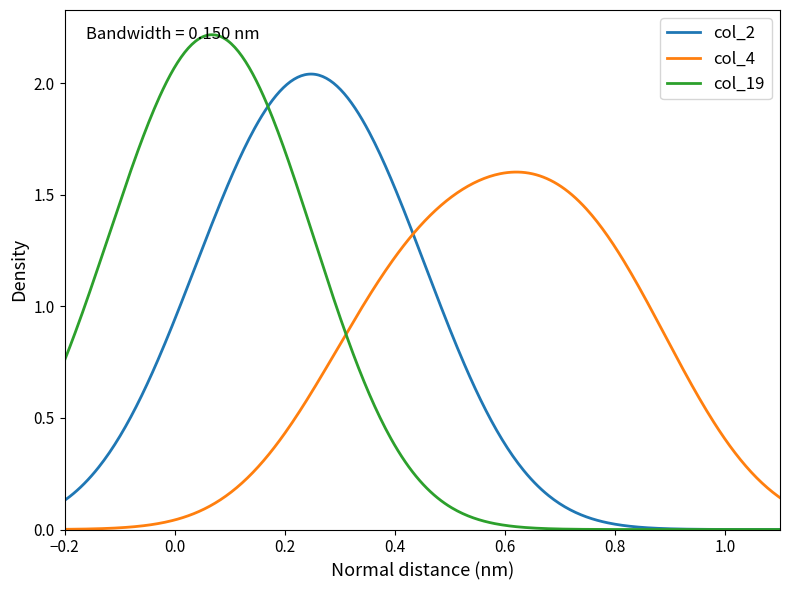

Which series has the largest range (max minus min)?

col_19